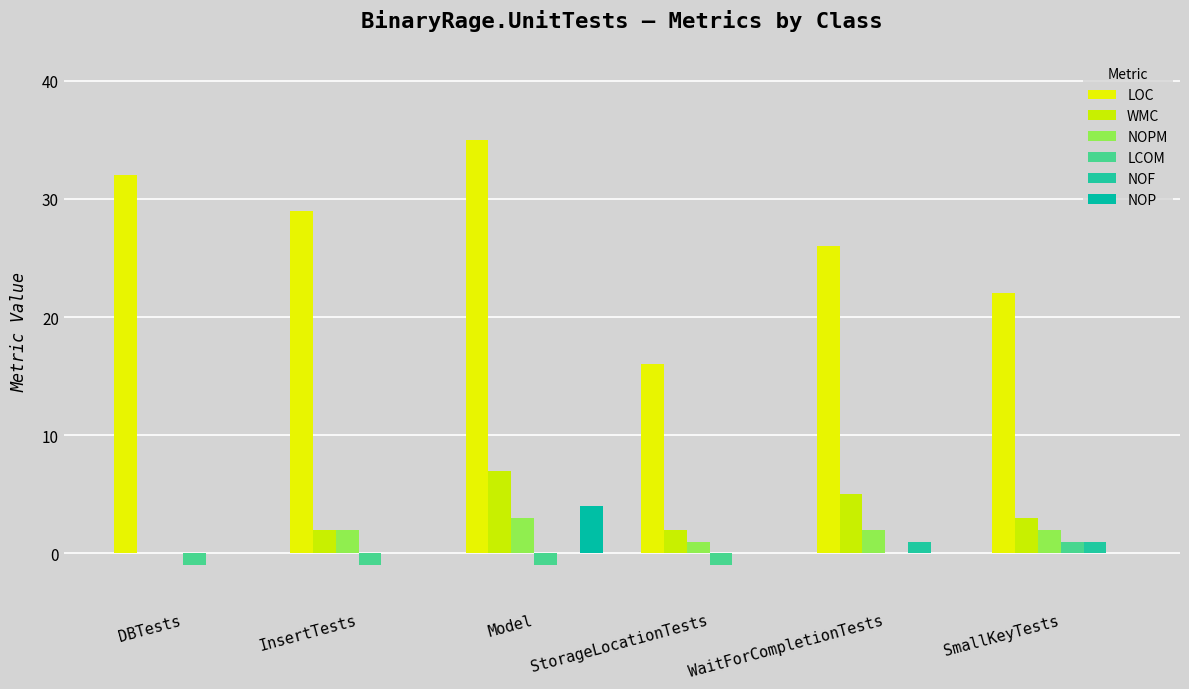

Reading left to right, list all the values displayed in this chart.

LOC: DBTests=32	InsertTests=29	Model=35	StorageLocationTests=16	WaitForCompletionTests=26	SmallKeyTests=22
WMC: DBTests=0	InsertTests=2	Model=7	StorageLocationTests=2	WaitForCompletionTests=5	SmallKeyTests=3
NOPM: DBTests=0	InsertTests=2	Model=3	StorageLocationTests=1	WaitForCompletionTests=2	SmallKeyTests=2
LCOM: DBTests=-1	InsertTests=-1	Model=-1	StorageLocationTests=-1	WaitForCompletionTests=0	SmallKeyTests=1
NOF: DBTests=0	InsertTests=0	Model=0	StorageLocationTests=0	WaitForCompletionTests=1	SmallKeyTests=1
NOP: DBTests=0	InsertTests=0	Model=4	StorageLocationTests=0	WaitForCompletionTests=0	SmallKeyTests=0